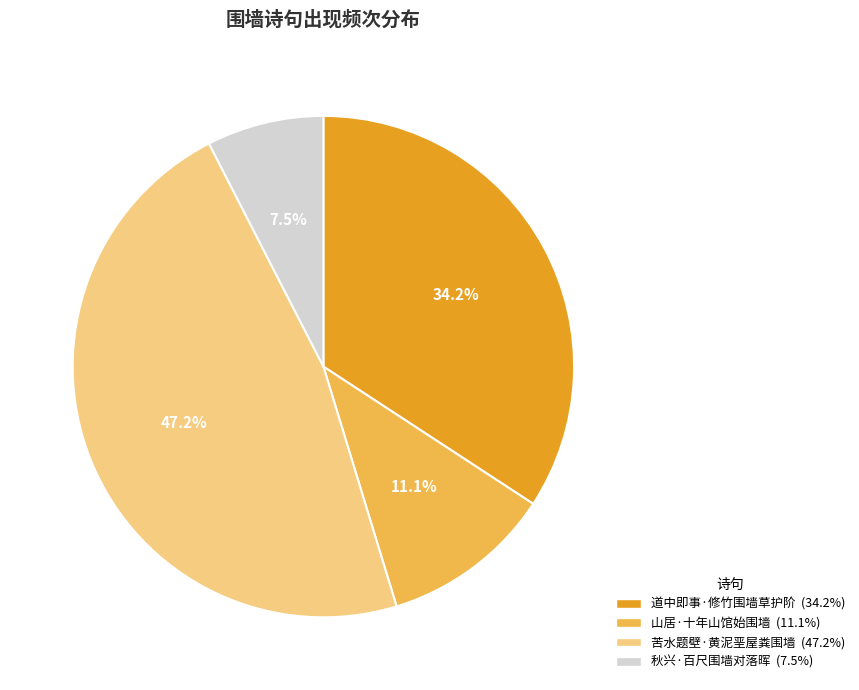

The 秋兴·百尺围墙对落晖 slice represents 1% of the pie. True or false?

False